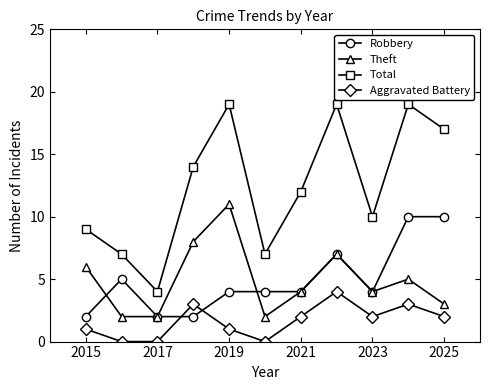

Rank the series by their maximum value, from lowest to highest.

Aggravated Battery, Robbery, Theft, Total